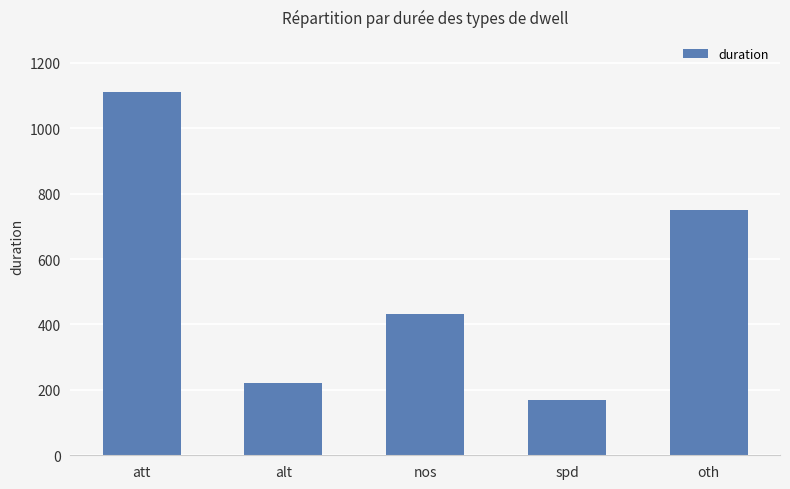

True or false: the data shows 221 at alt.

True